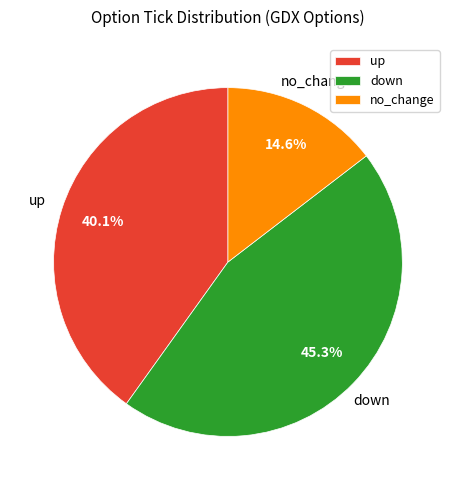

What percentage is the no_change slice, to the nearest percent?

15%